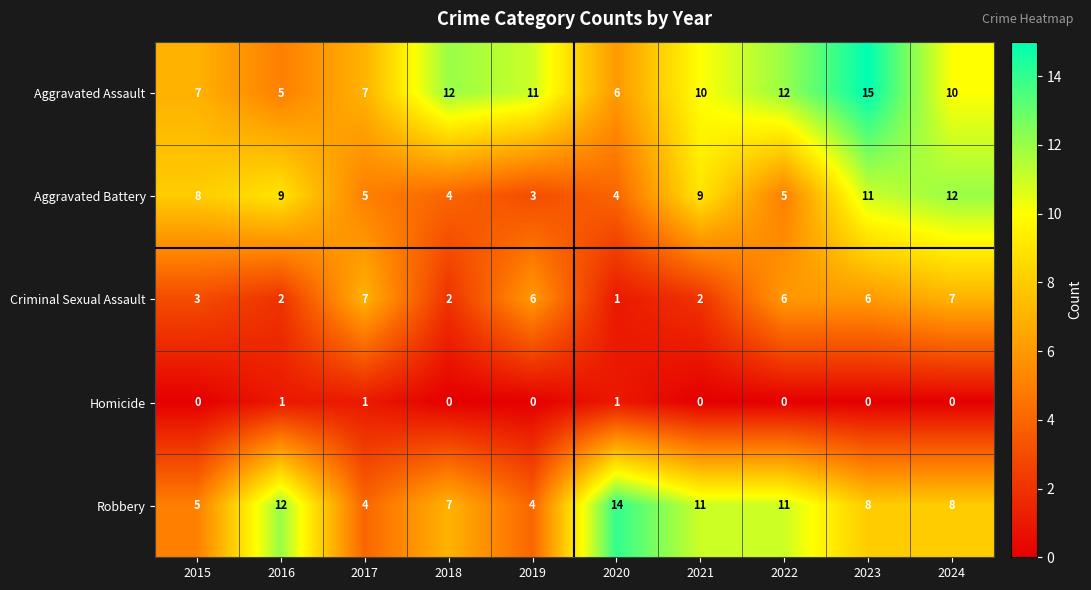

Is it true that Aggravated Assault equals 4 at 2019?

False